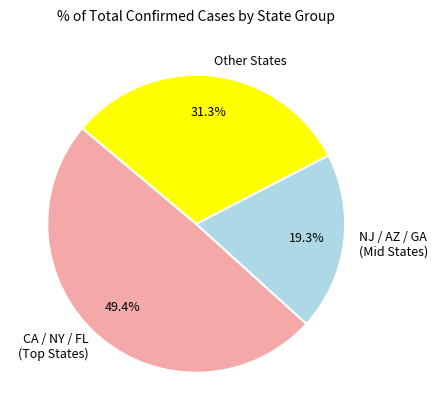

Rank the categories by value from highest to lowest.

CA / NY / FL (Top States), Other States, NJ / AZ / GA (Mid States)